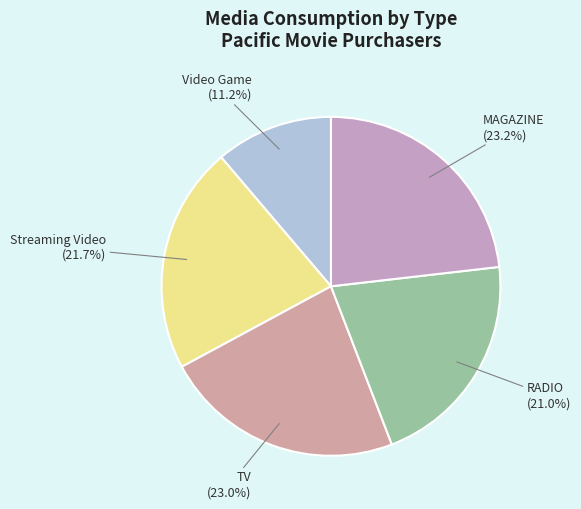

Count the number of slices in the pie.

5